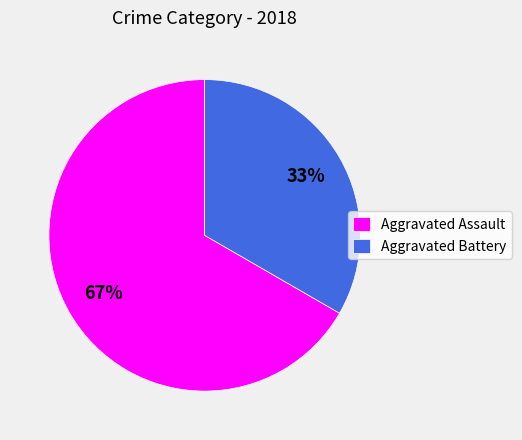

To the nearest percent, what is the average slice percentage?

50%